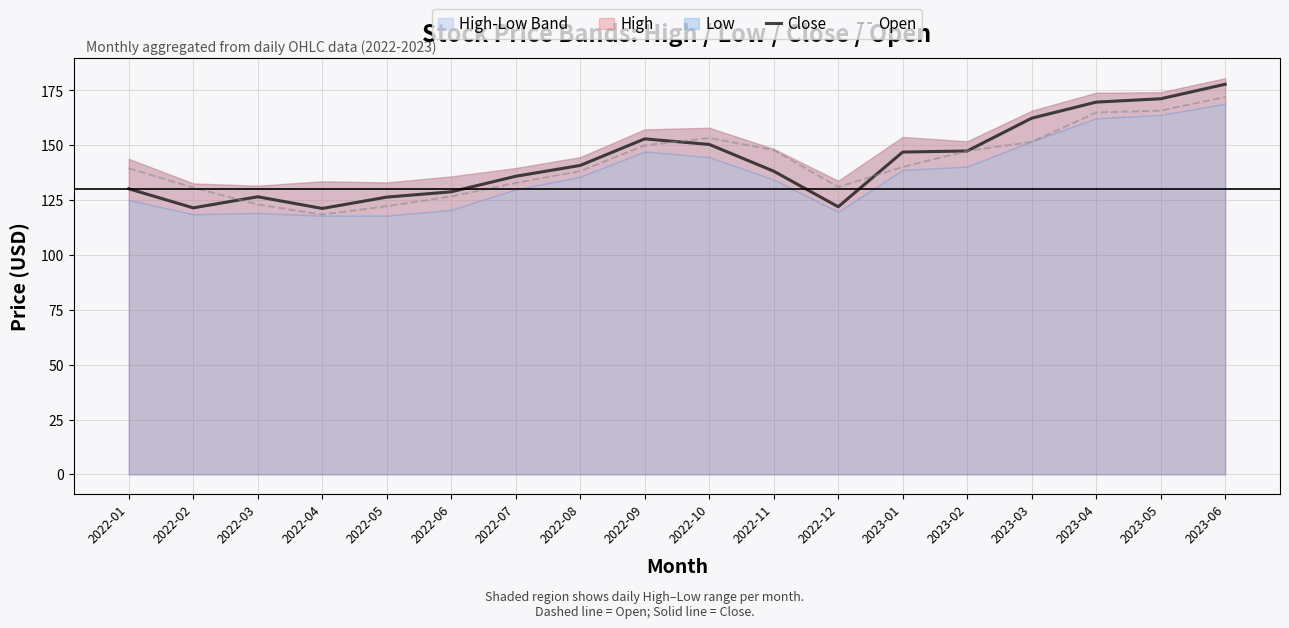

Where is Open nearest to the value 145?

2023-02